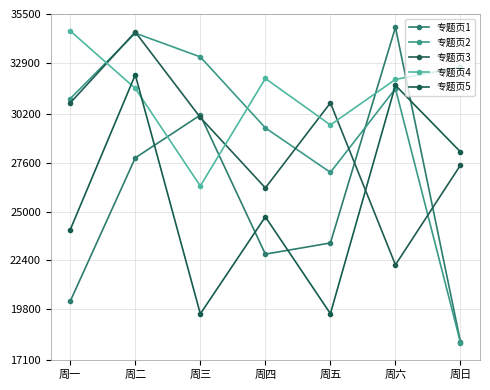

Where does the 专题页2 series first go above 31001?

周二